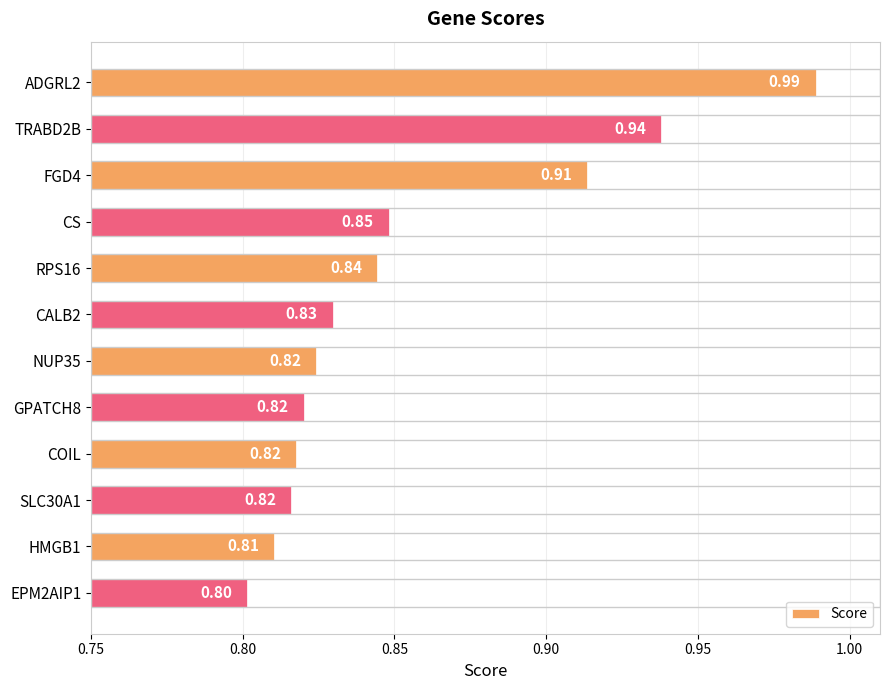

What is the label of the 4th bar from the top?

CS